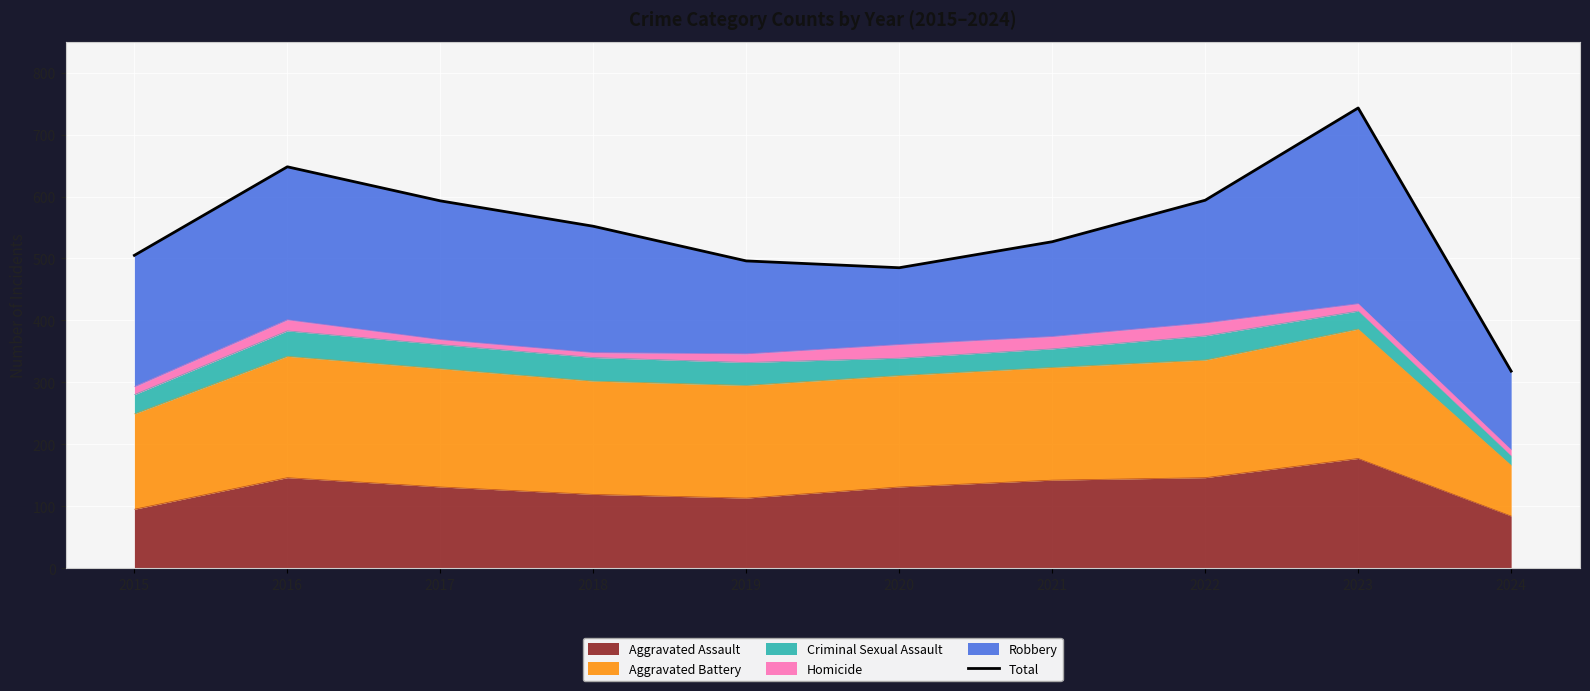

Rank the categories by value from highest to lowest.

2023, 2016, 2022, 2017, 2018, 2021, 2015, 2019, 2020, 2024